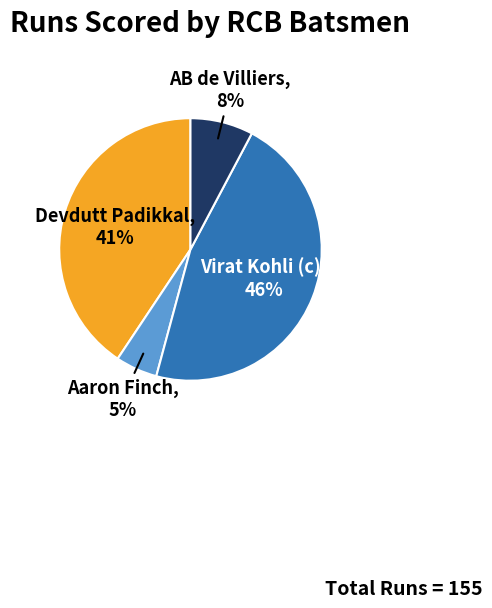

Combined, do Virat Kohli (c) and AB de Villiers account for over 50%?

Yes